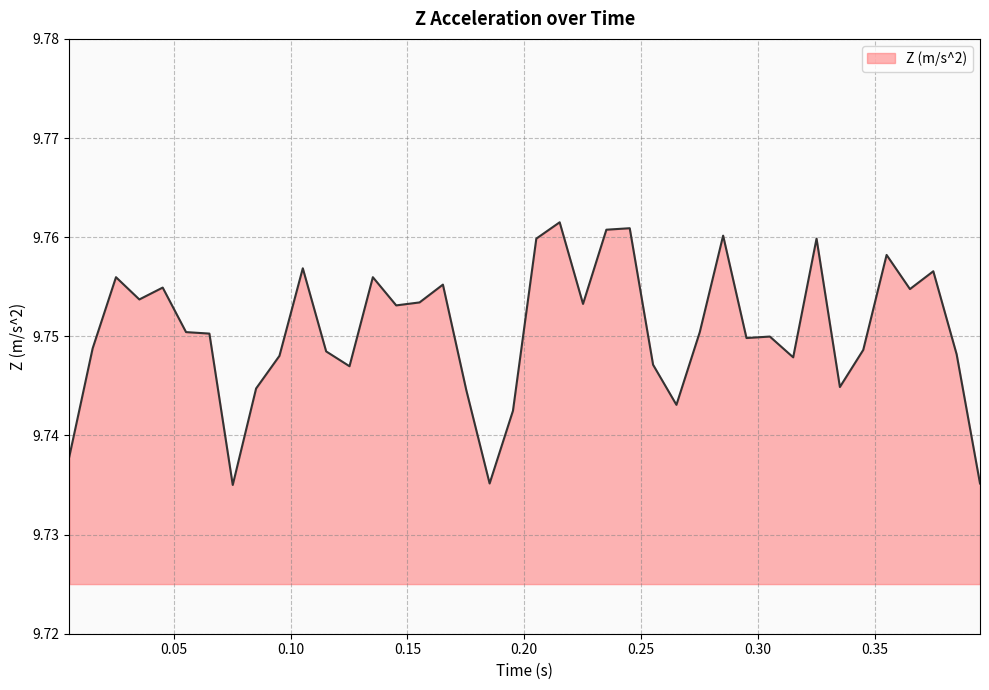

True or false: the data has more than 1 interior local peaks.

True